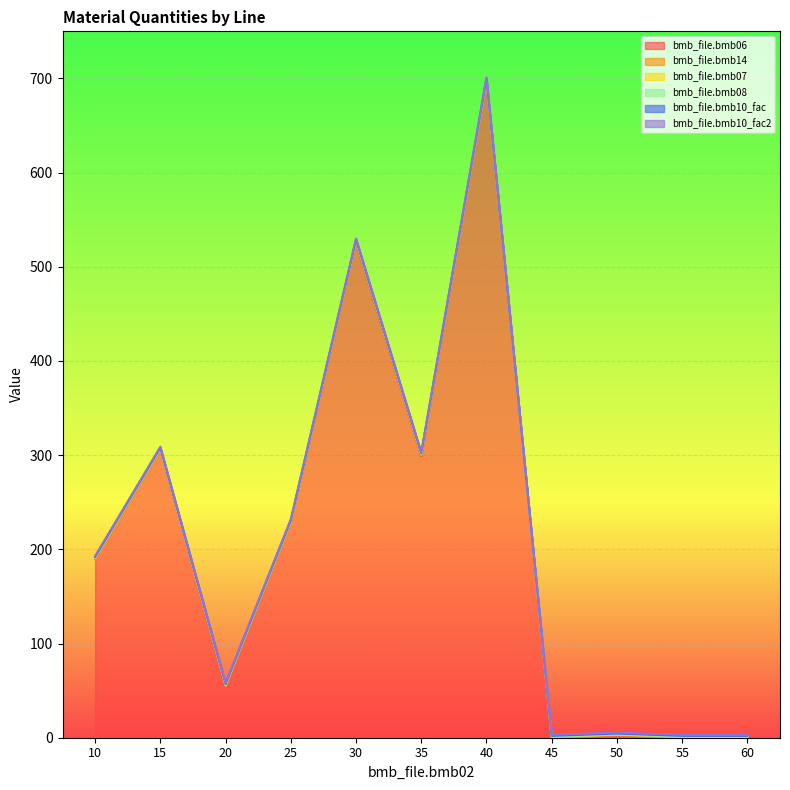

Does the chart display data point markers on the line(s)?

No